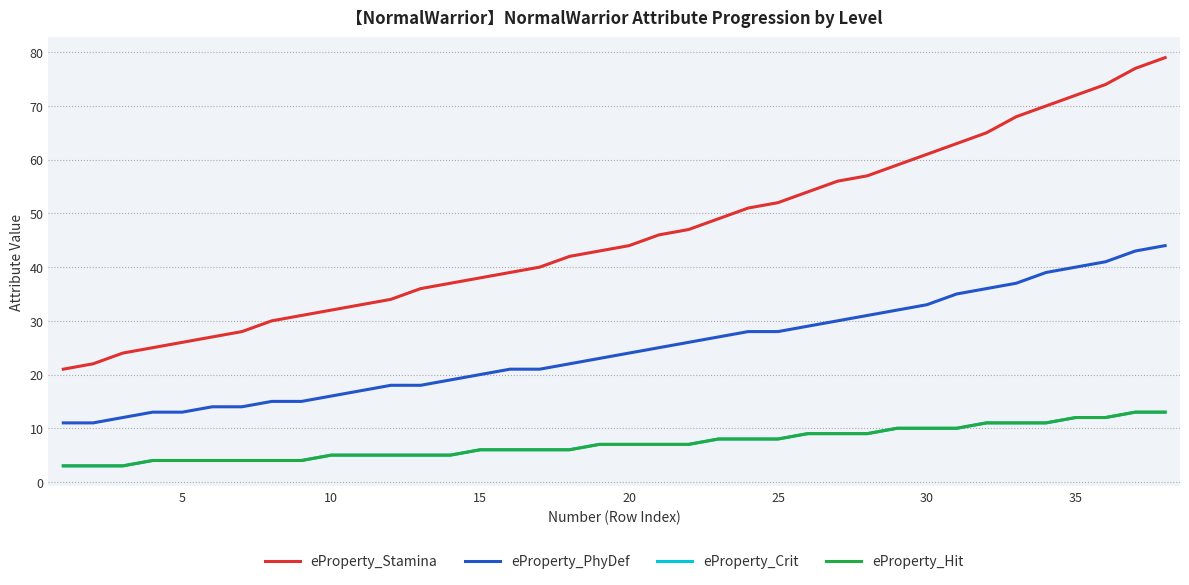

List the series in order of their peak value, highest first.

eProperty_Stamina, eProperty_PhyDef, eProperty_Crit, eProperty_Hit